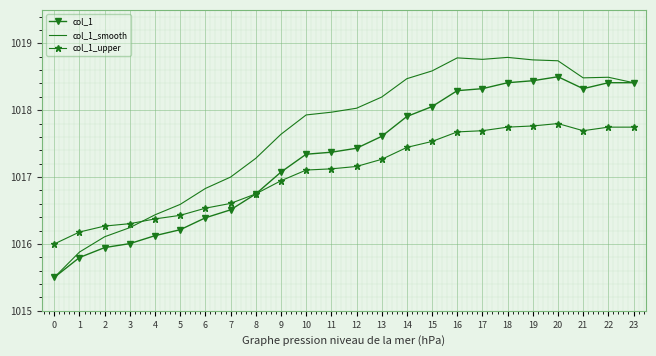

The value of col_1 at 16 is 1018.3. True or false?

True